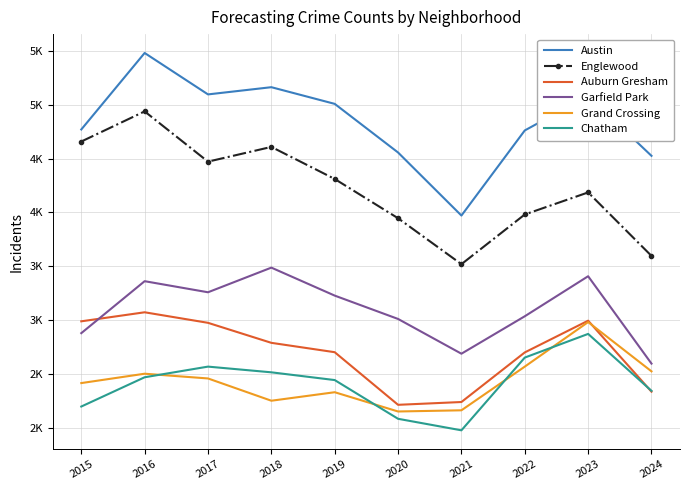

What is the total value across all series at 2015?

19900